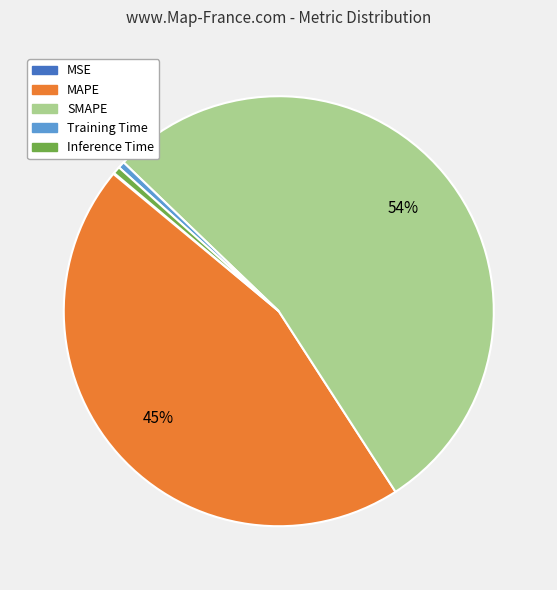

Is the sum of Training Time and SMAPE greater than half?

Yes